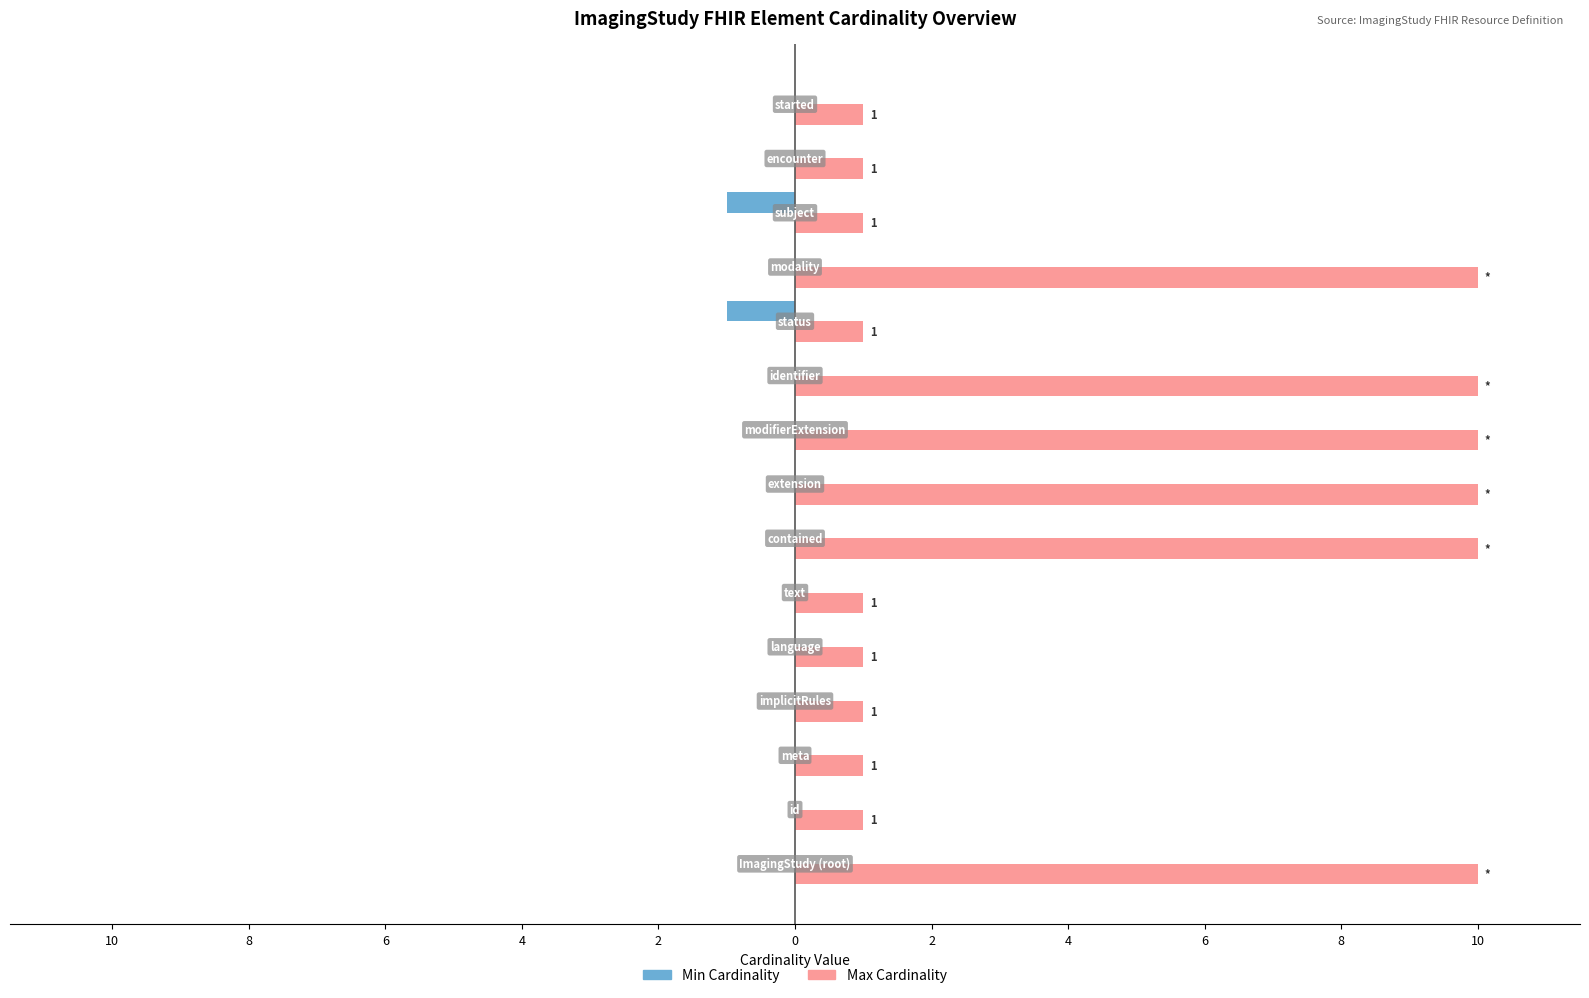

Rank the series by their average value, from lowest to highest.

Min Cardinality, Max Cardinality